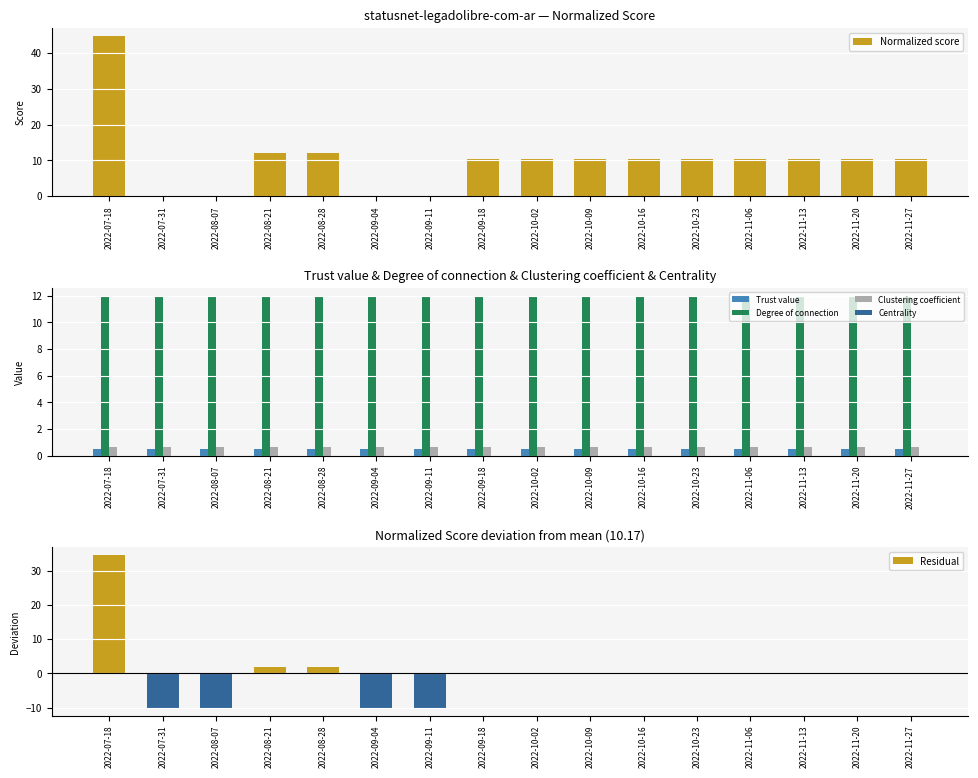

Which series changed the most between 2022-09-11 and 2022-11-27?

Normalized score